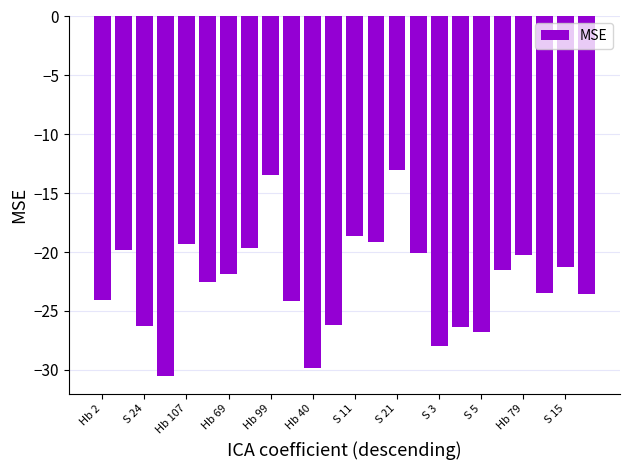

What is the value of the 12th bar from the left?

-26.2